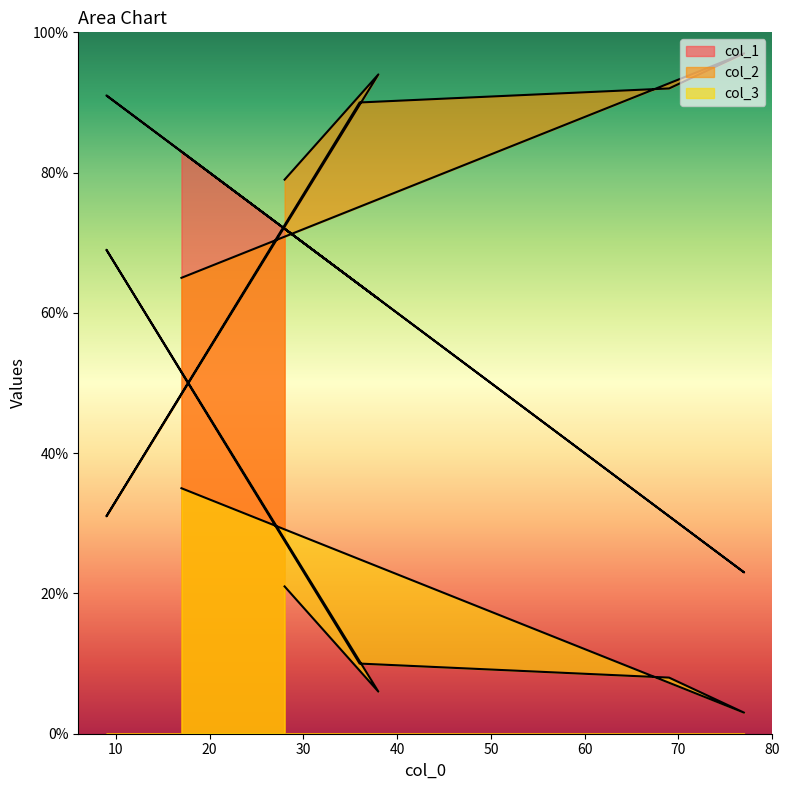

Read the col_3 value at 36, to the nearest 5.

10